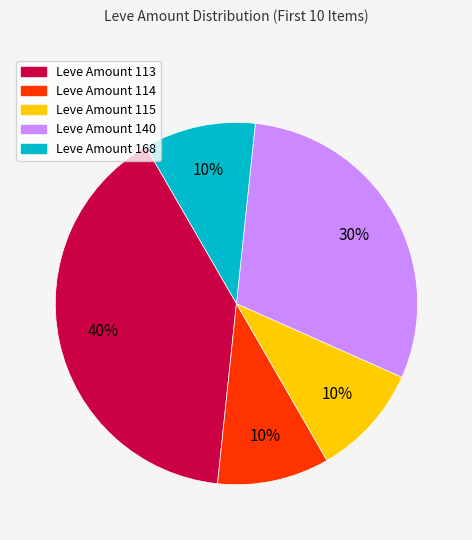

Does any single category account for the majority?

No